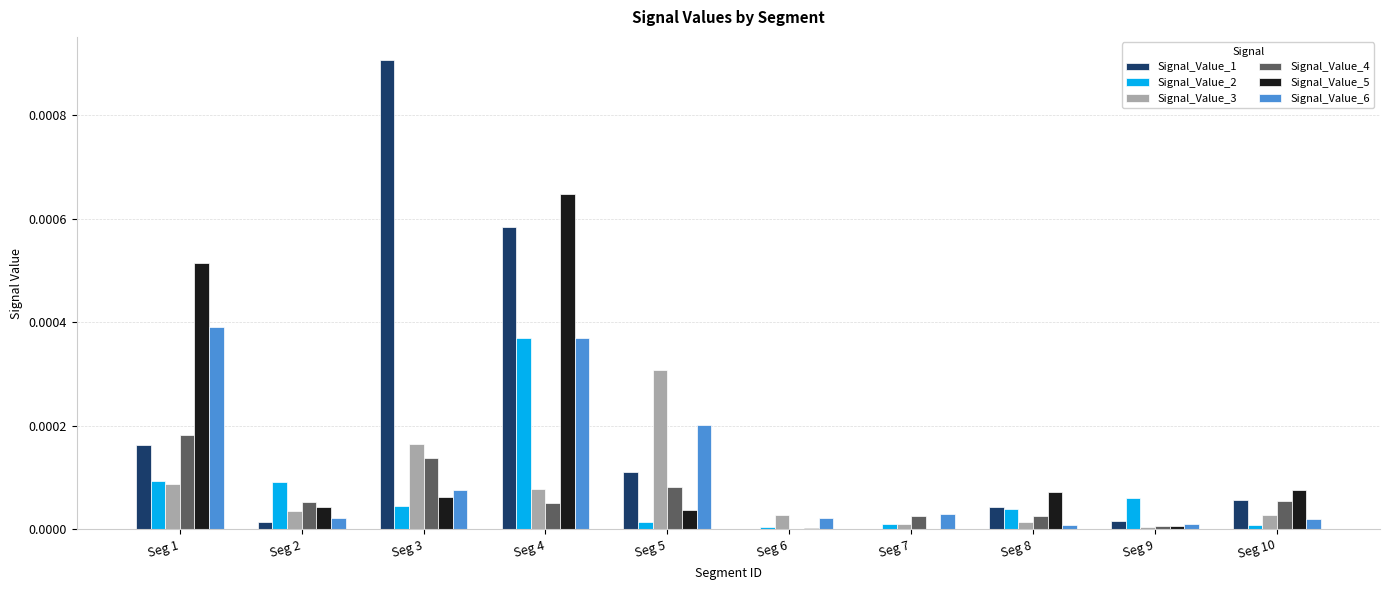

At which category is the sum across all series the highest?

Seg 4